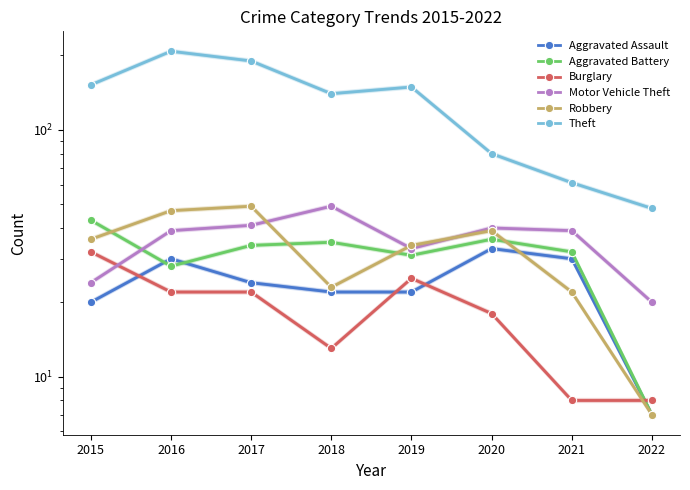

What is the sum of all Burglary values?

148